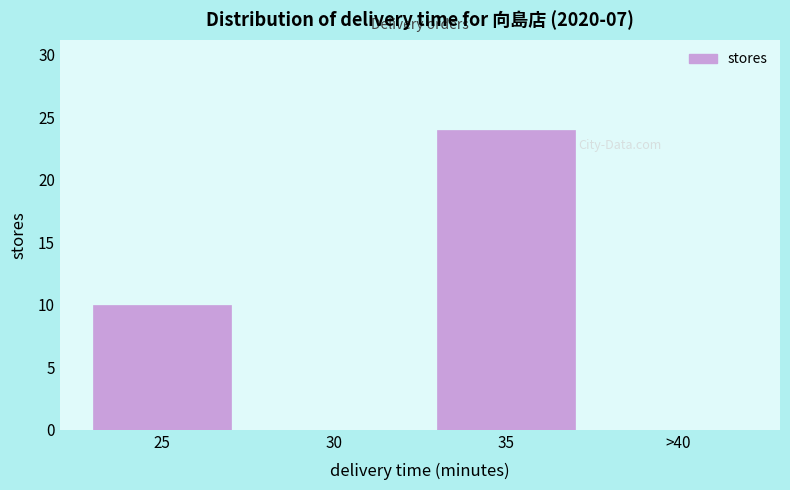

Reading right to left, transcribe all the data shown in this chart.

>40=0	35=24	30=0	25=10